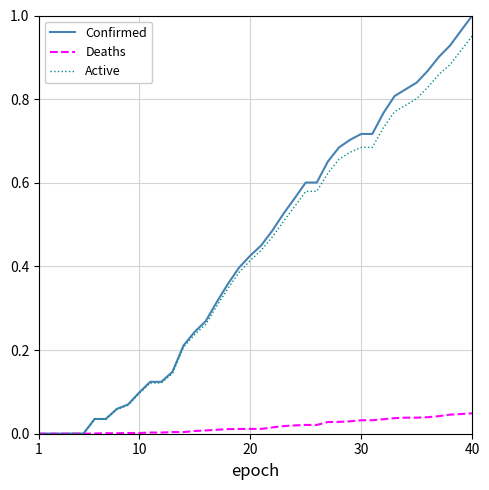

Which series has the largest range (max minus min)?

Confirmed